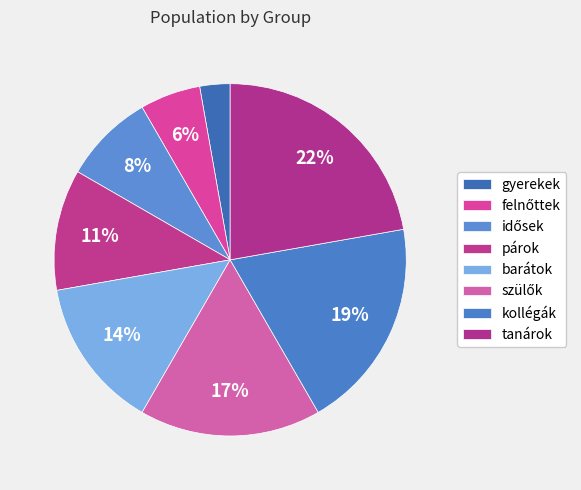

Which has a higher value, gyerekek or tanárok?

tanárok